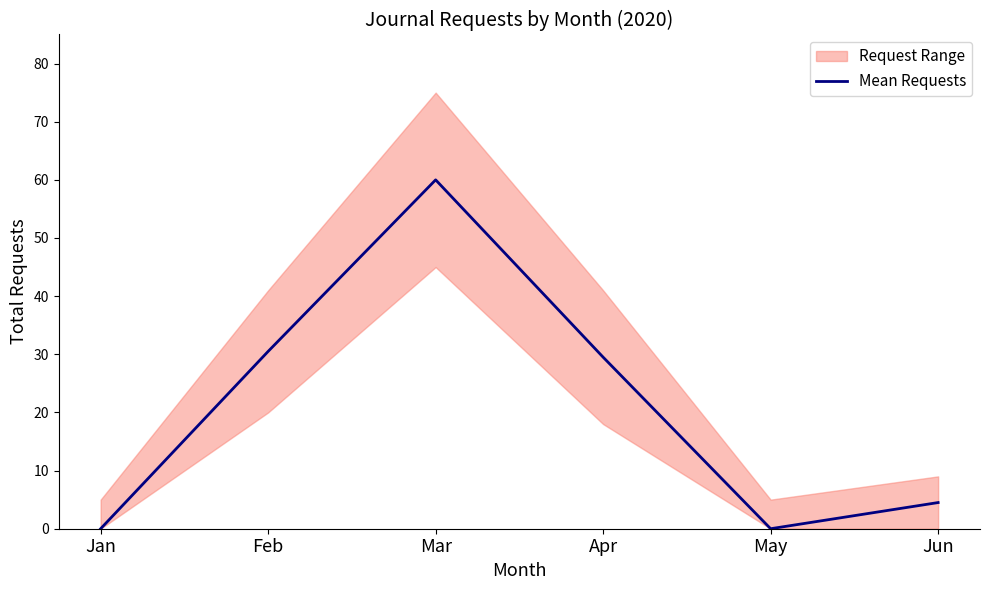

What is the change in value from Mar to Jun?

-55.5